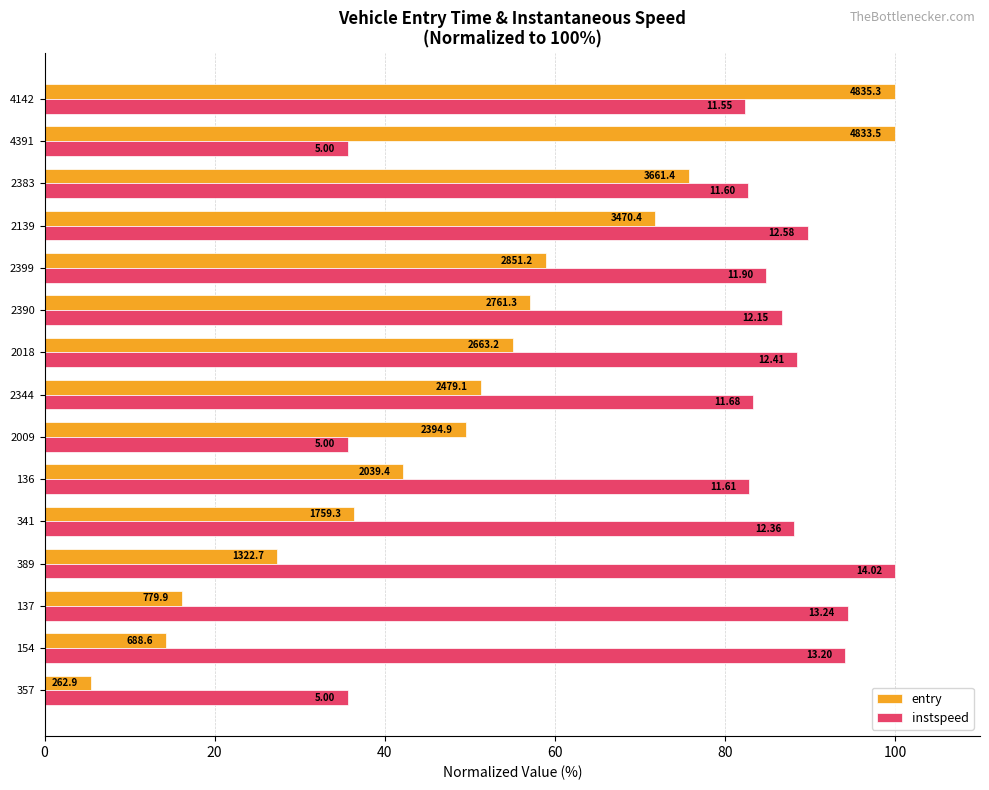

Which series has the largest range (max minus min)?

entry